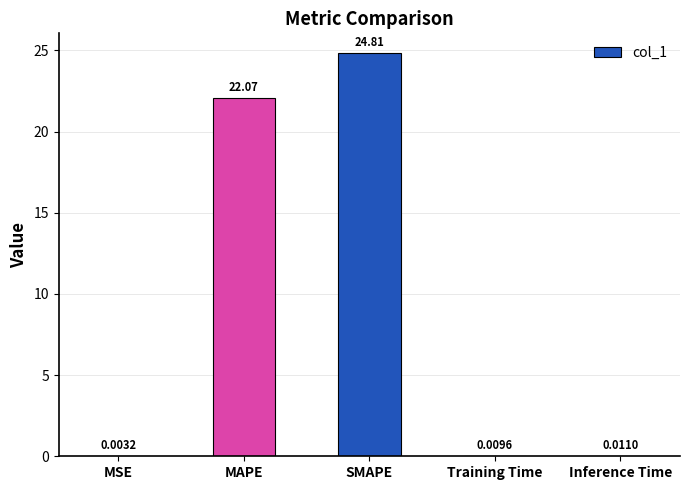

At which category does the chart reach its peak across all series?

SMAPE